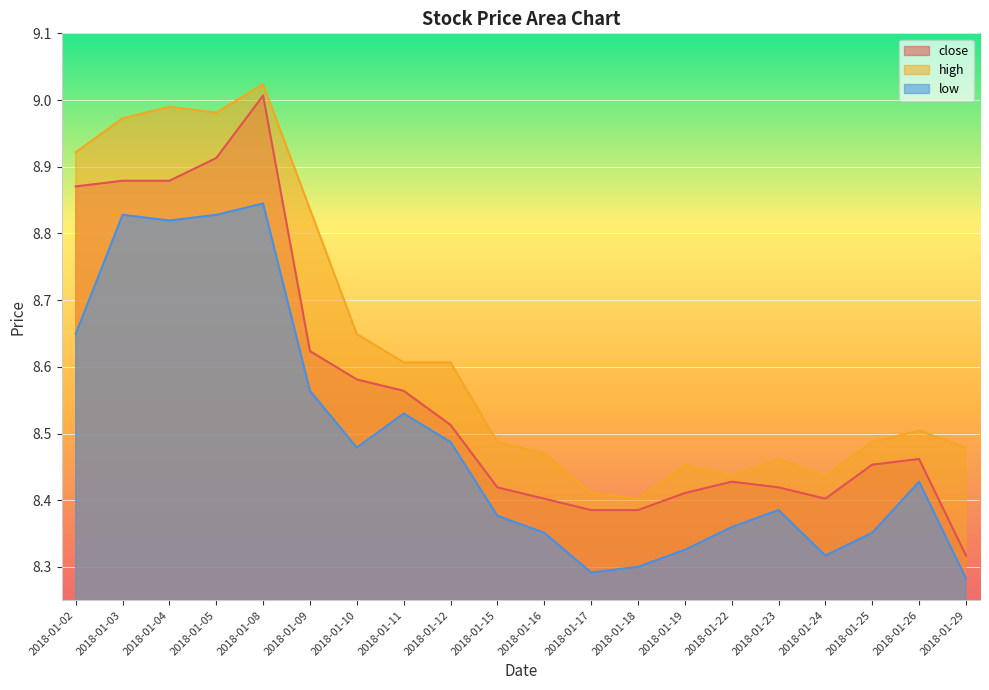

What is the difference between the second highest and minimum values in the low series?

0.5